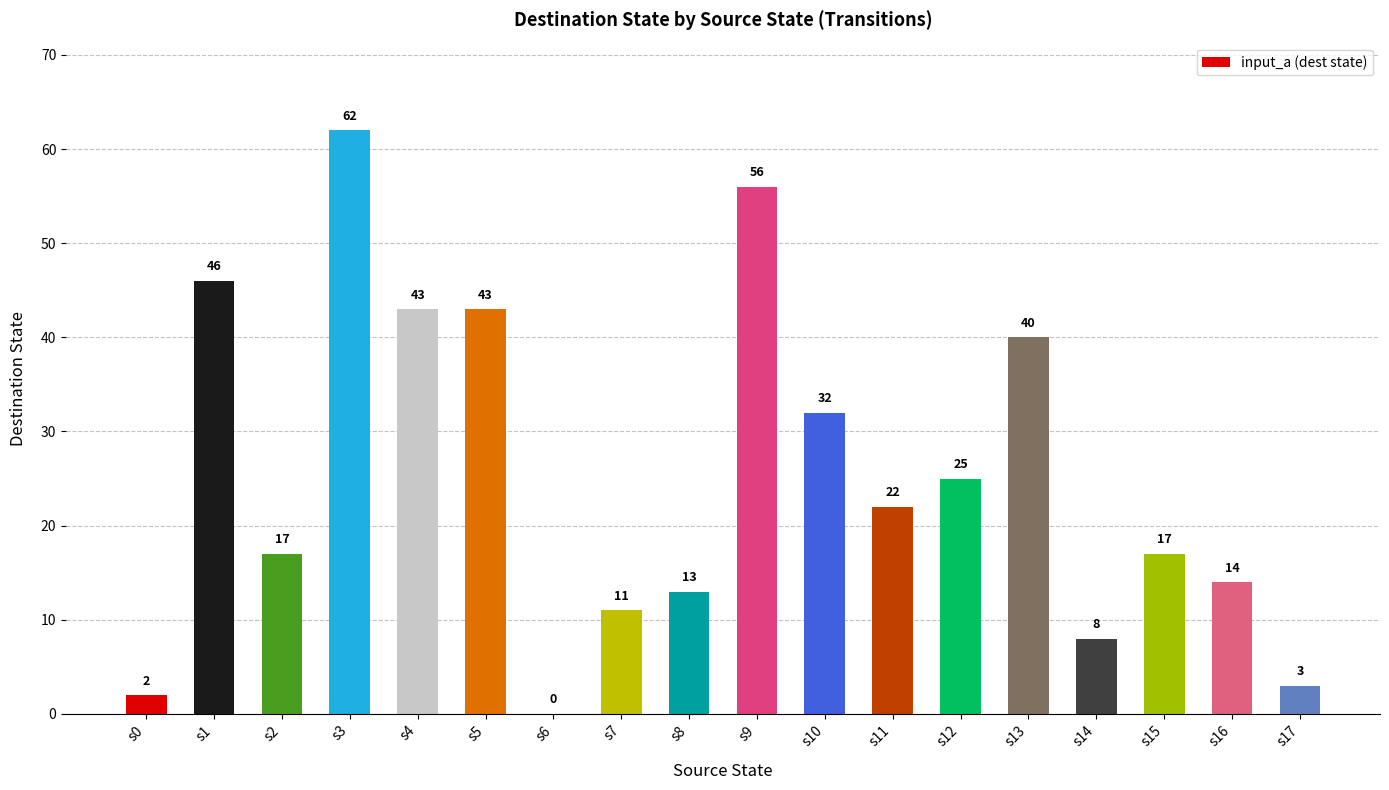

Does the chart contain stacked bars?

No